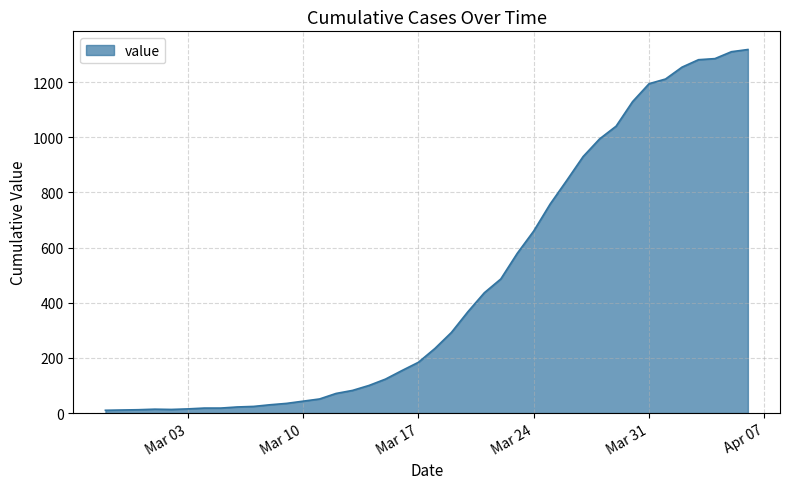

How many distinct data groups are displayed?

1